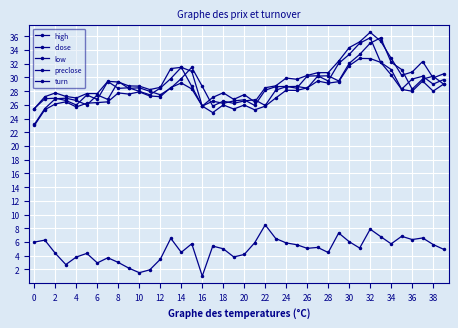

How many series are shown in this chart?

5